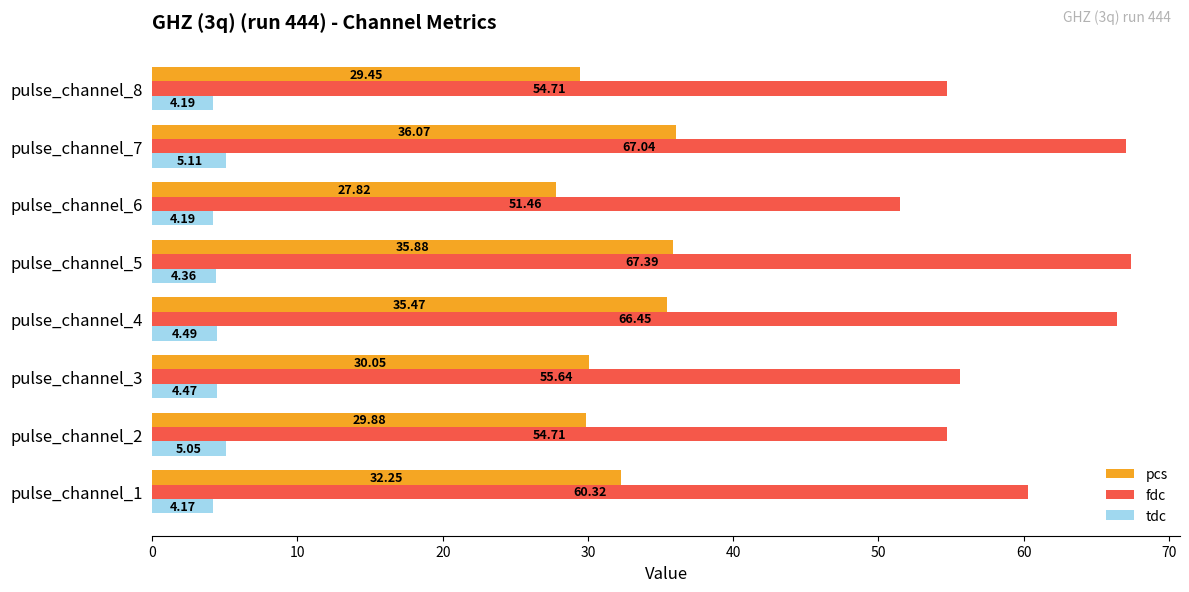

Is the value of tdc at pulse_channel_2 greater than the value of fdc at pulse_channel_4?

No